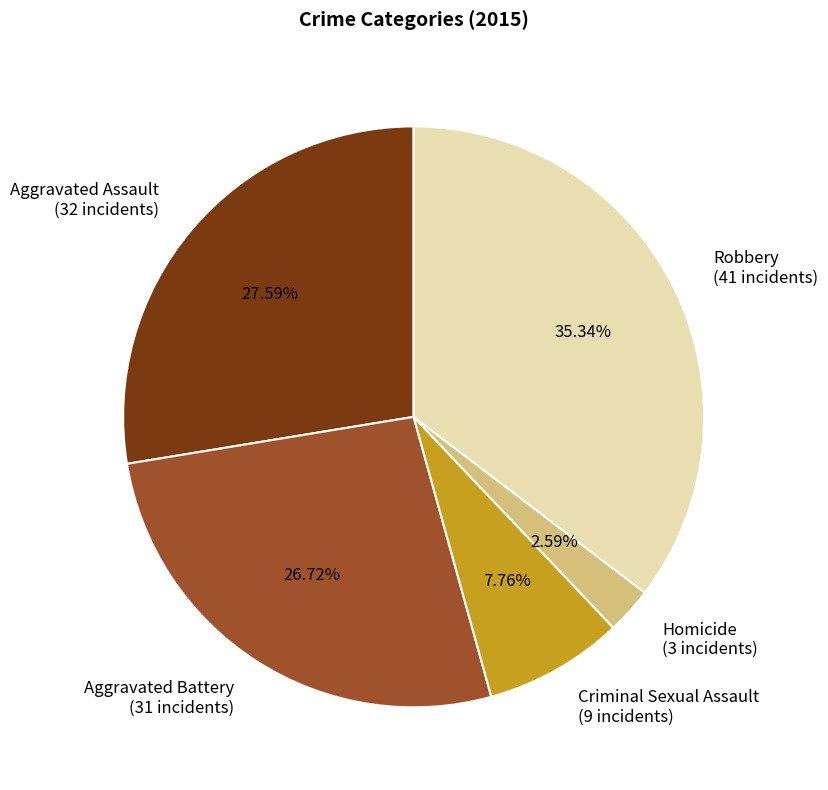

To the nearest percent, what percentage of the pie is Aggravated Battery?

27%